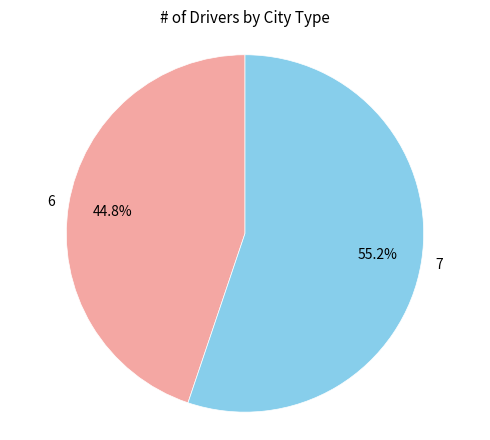

What is the largest slice in the pie chart?

7